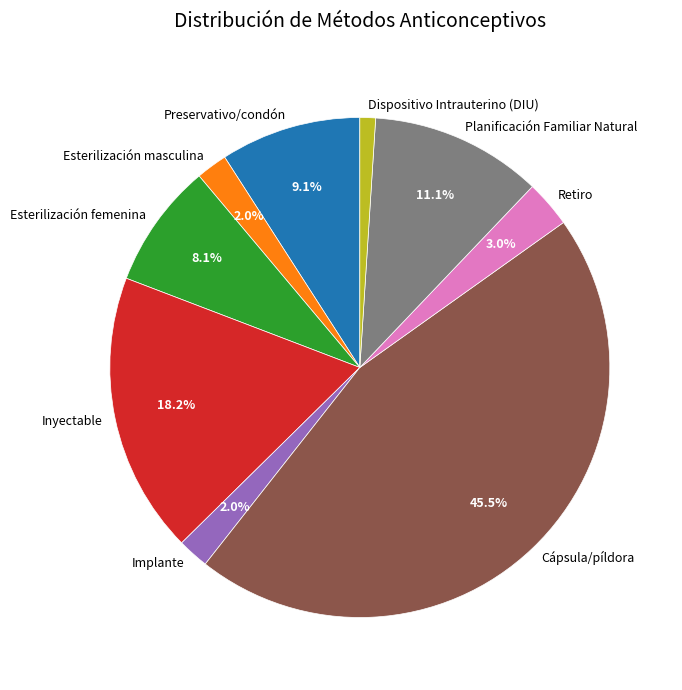

Is there any slice that represents more than half of the pie?

No